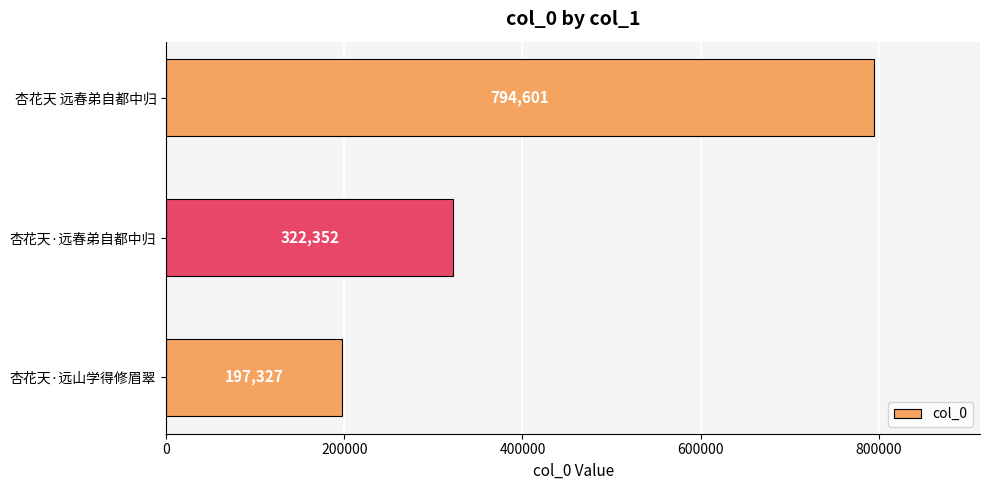

What is the sum of all values?

1314280